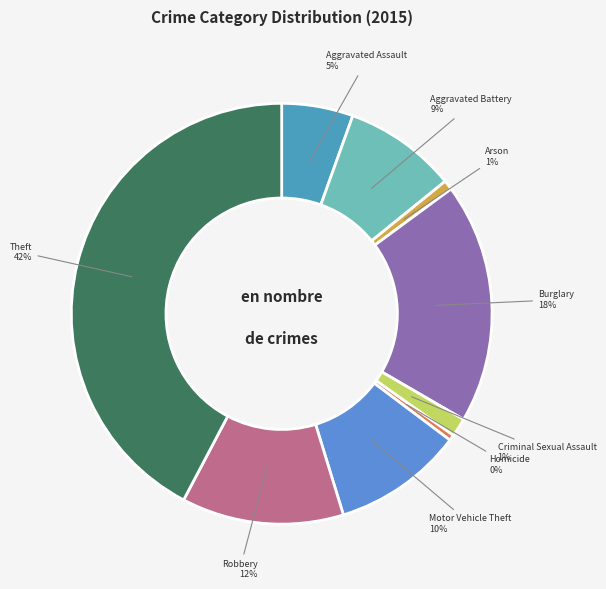

How many slices are in this pie chart?

9